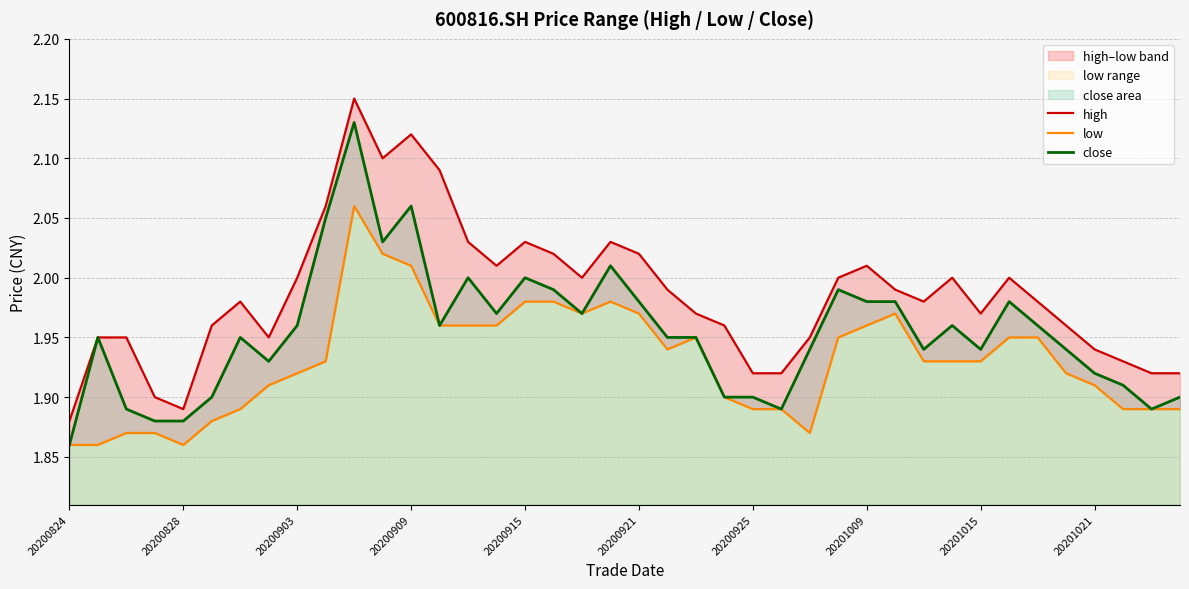

What is the difference between the second highest and second lowest values in the close series?

0.2